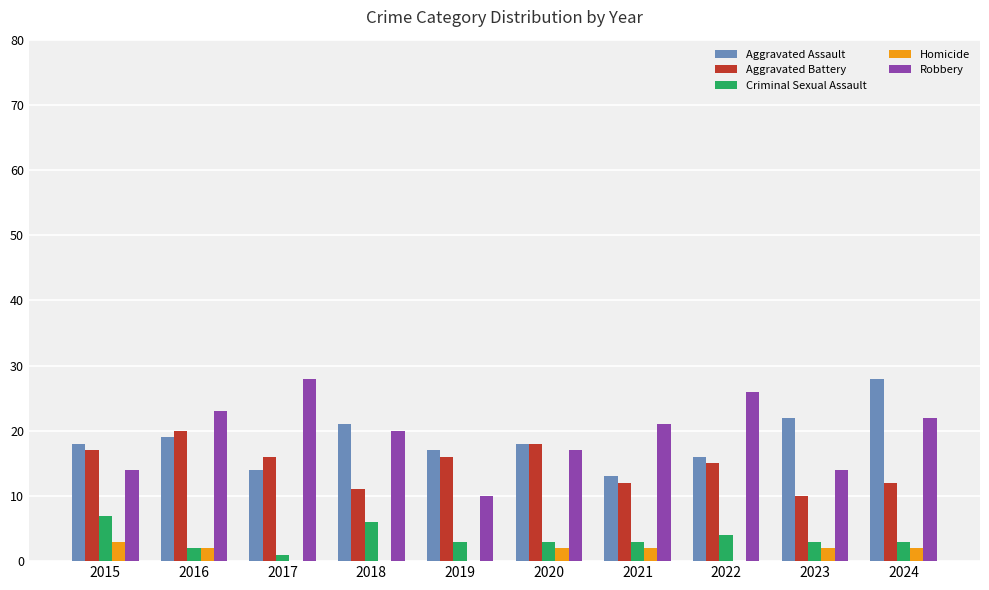

Count the number of data series in this chart.

5